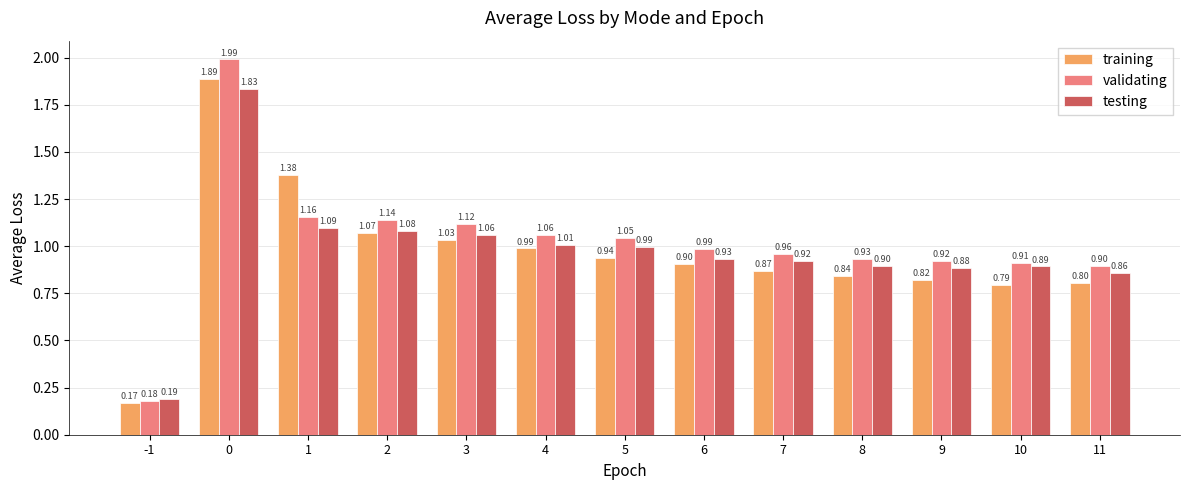

Which series has the largest total across all categories?

validating